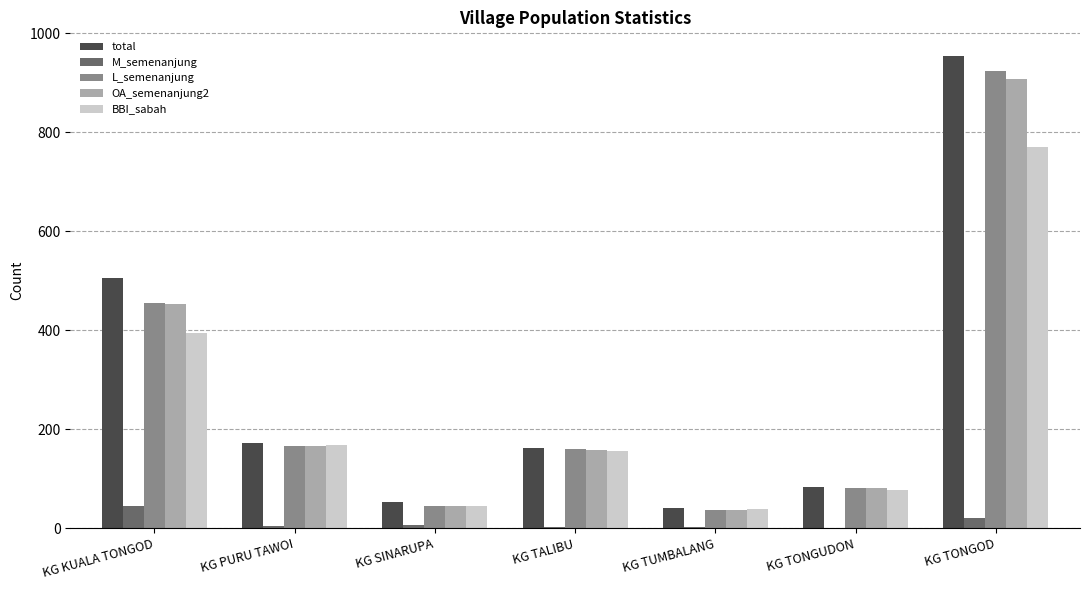

Is the value of M_semenanjung at KG TONGUDON greater than the value of L_semenanjung at KG TUMBALANG?

No